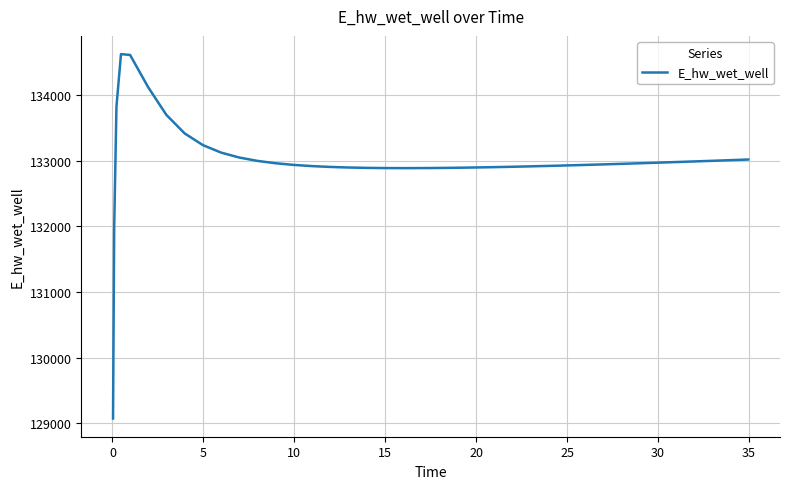

What is the average value?

132997.3